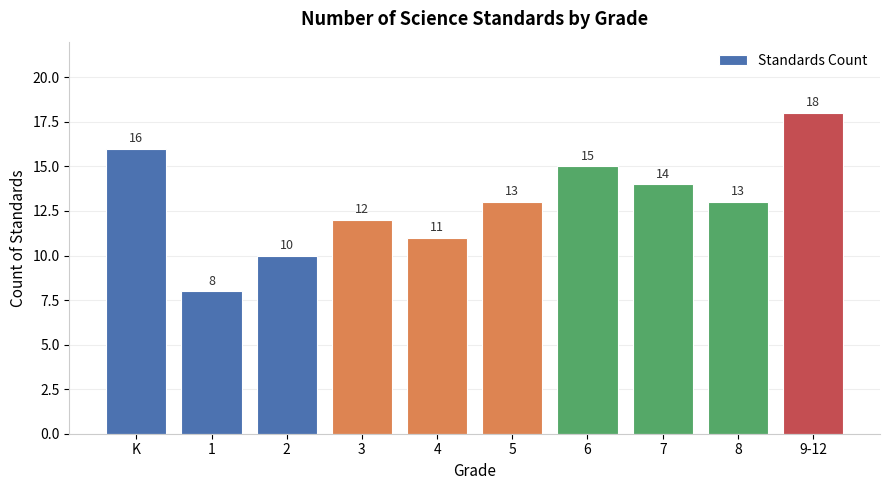

Are the bars grouped side by side (vs. stacked)?

No